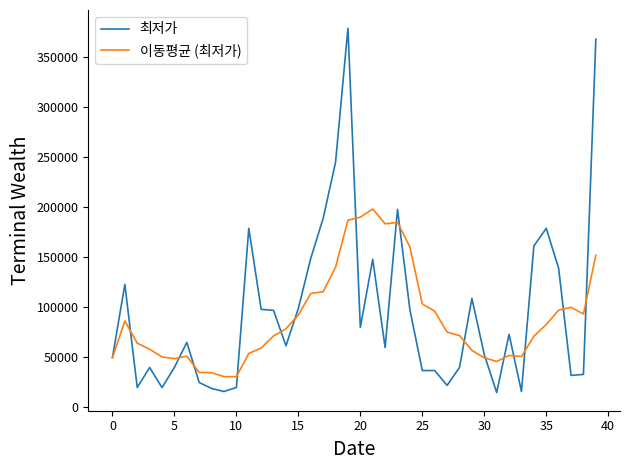

Which series has the largest range (max minus min)?

최저가